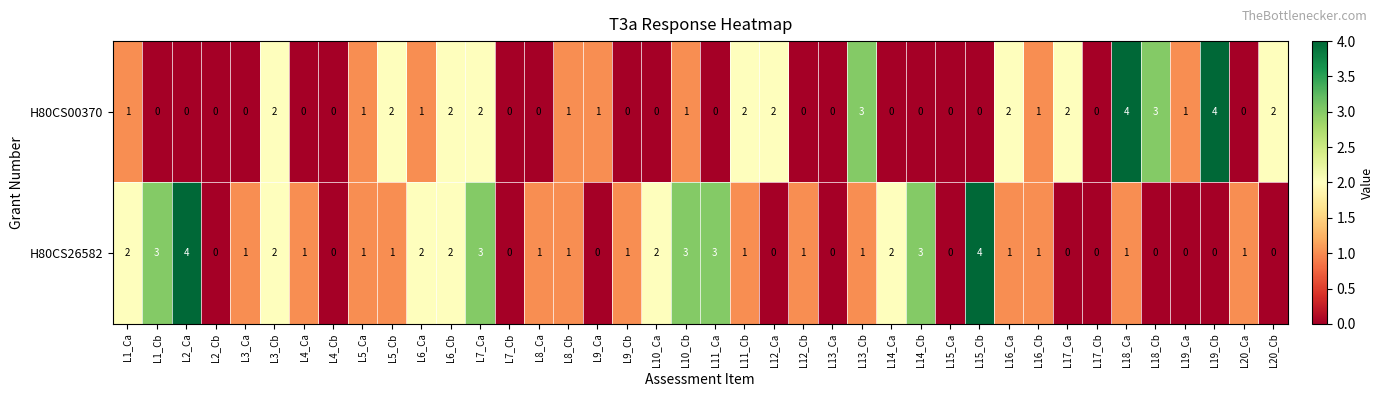

What is the greatest value displayed?

4